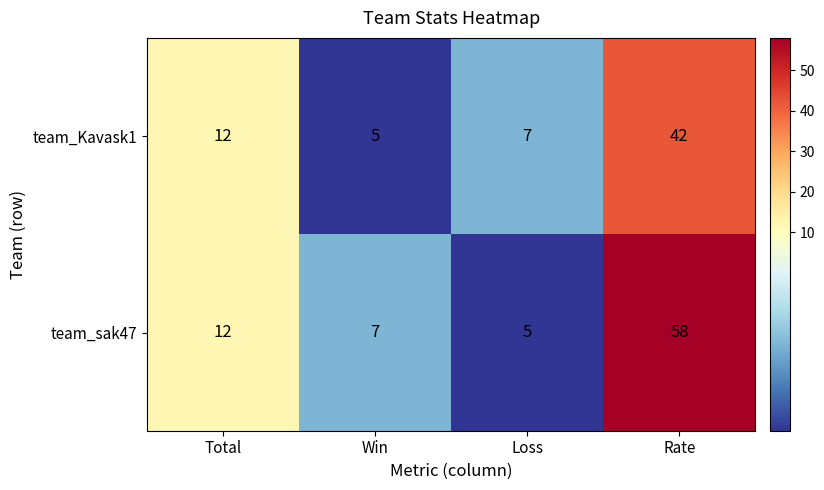

Which series changed the most between Win and Rate?

team_sak47